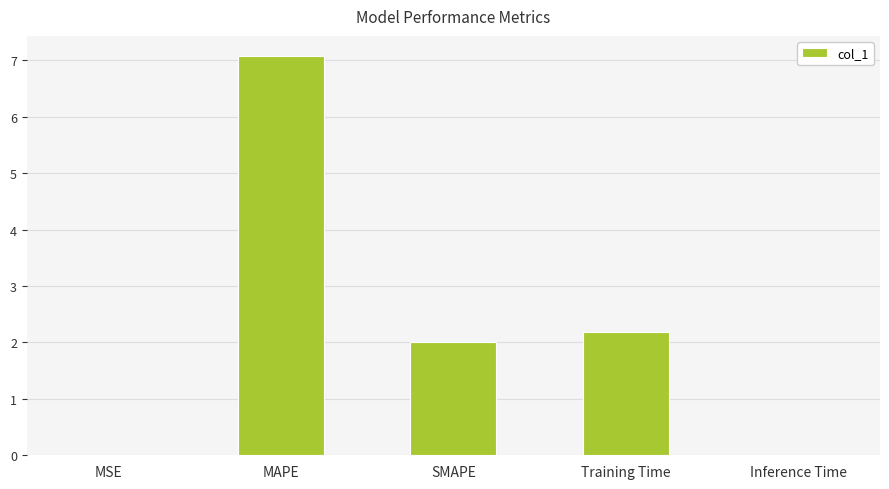

Between Training Time and MSE, which is larger?

Training Time